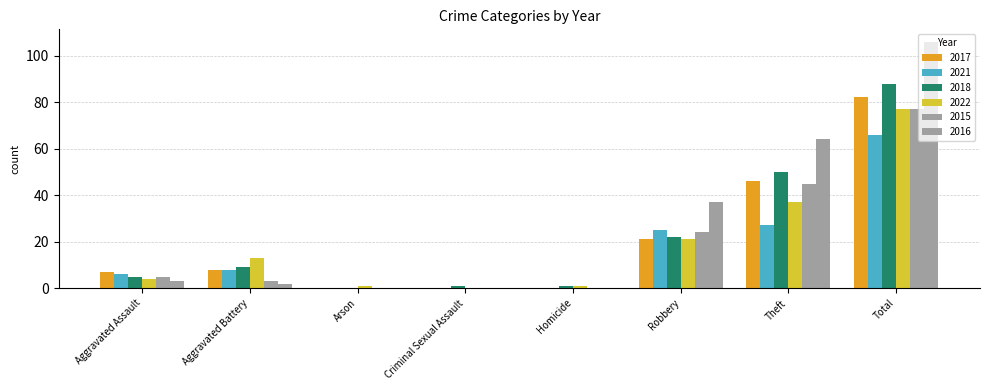

What value does the 2022 series have at Arson?

1